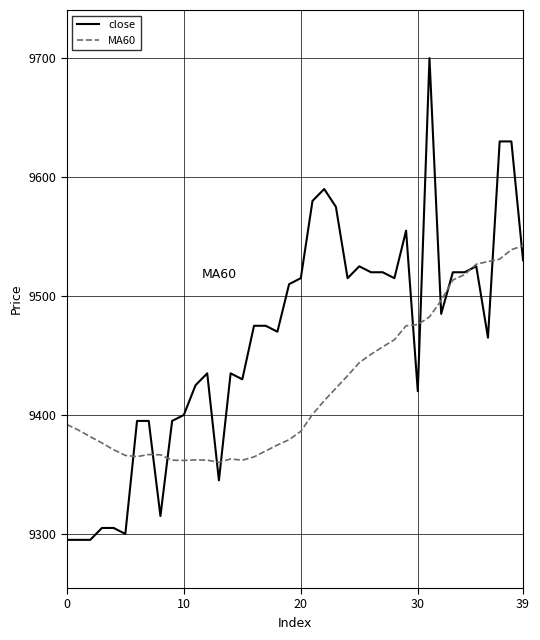

Rank the series by their maximum value, from lowest to highest.

MA60, close